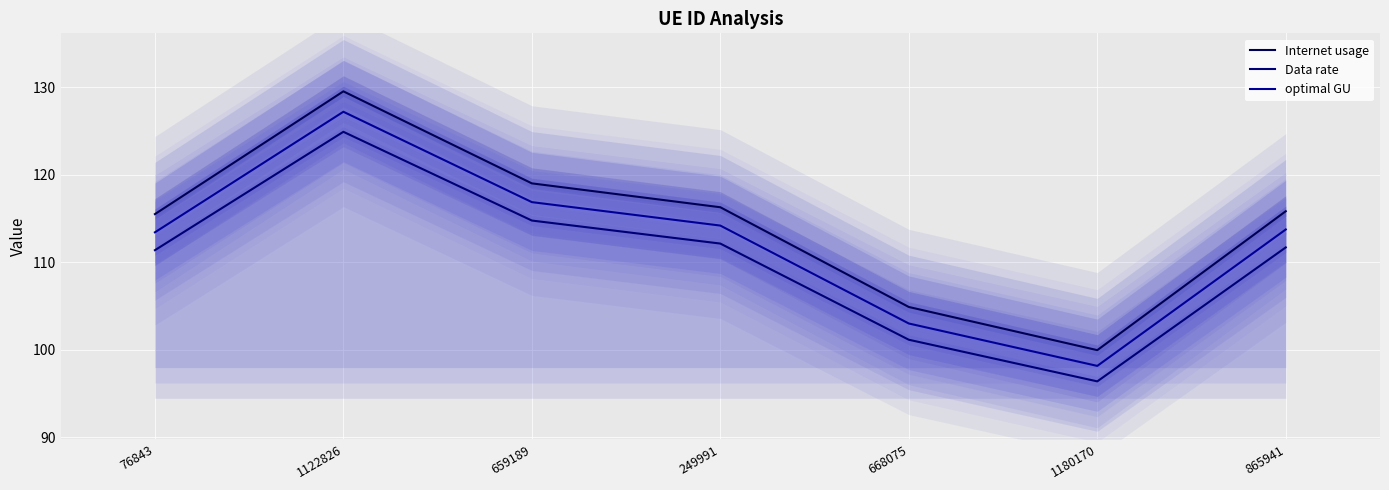

Which has a higher value, 865941 or 249991?

249991